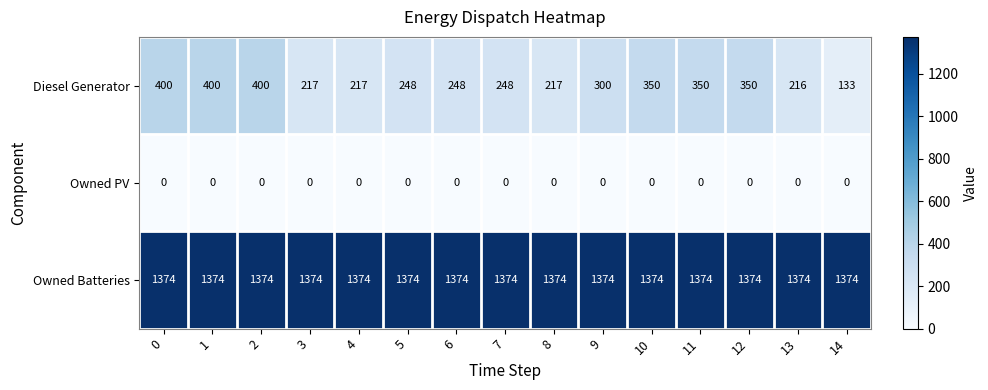

What is the greatest value displayed?

1374